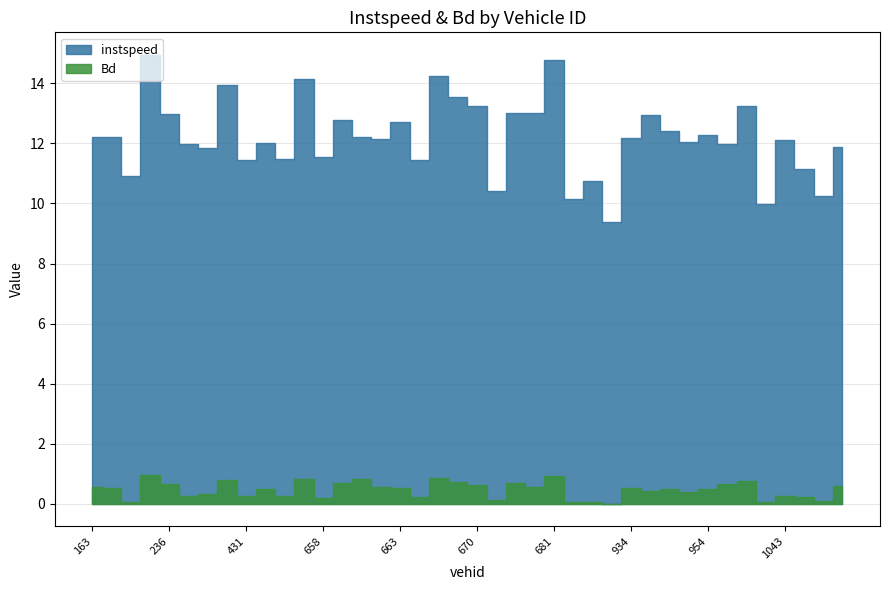

Does the chart have visible grid lines?

Yes